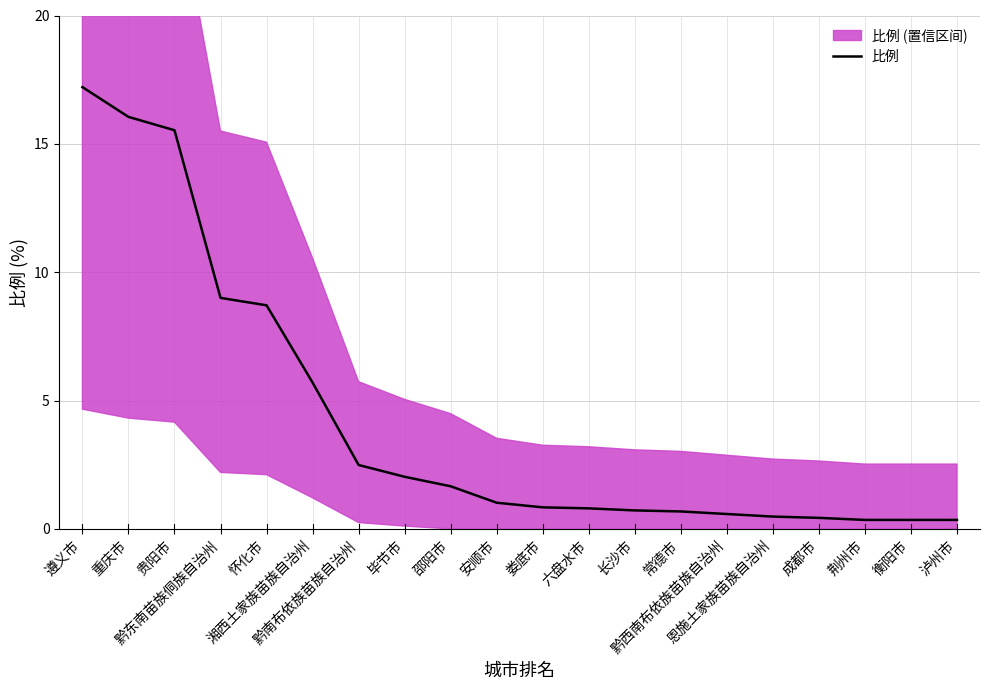

The value at 遵义市 is 17.2. True or false?

True